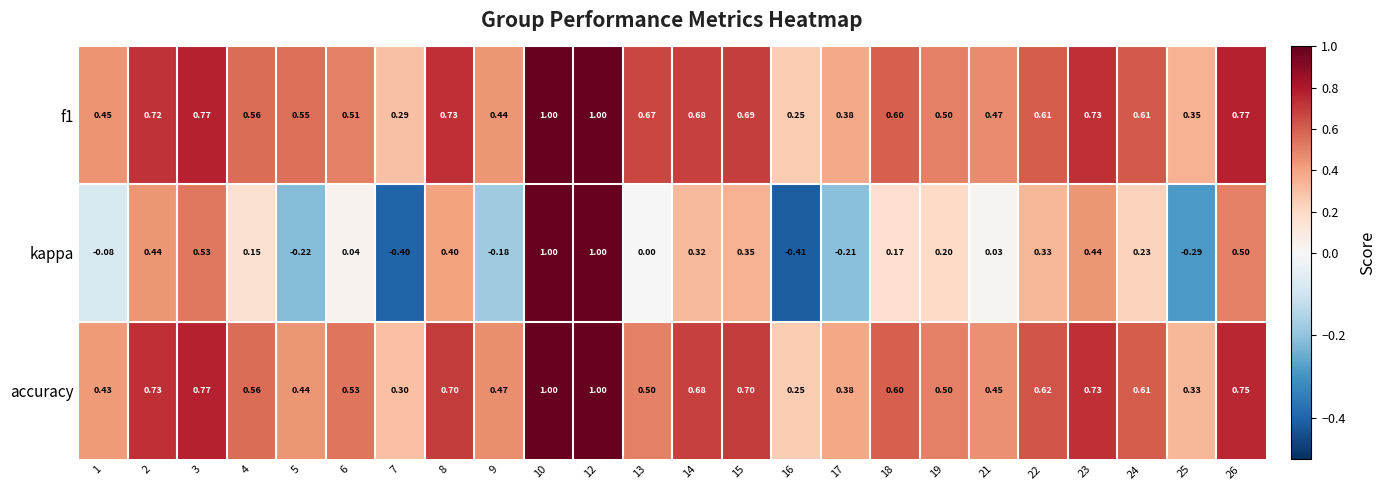

Which series has the largest range (max minus min)?

kappa